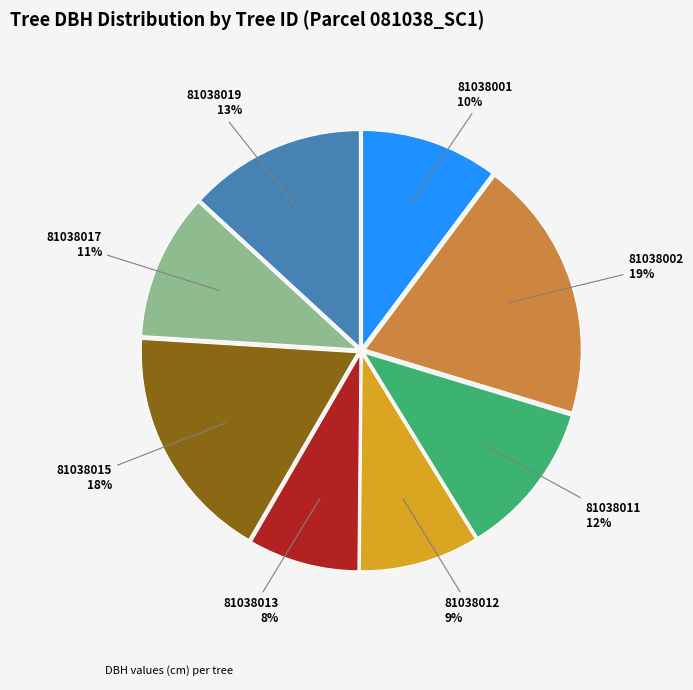

Is there any slice that represents more than half of the pie?

No